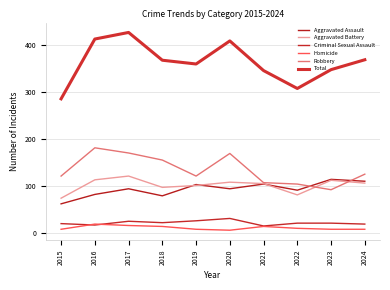

What is the lowest value of the Aggravated Assault series?

62